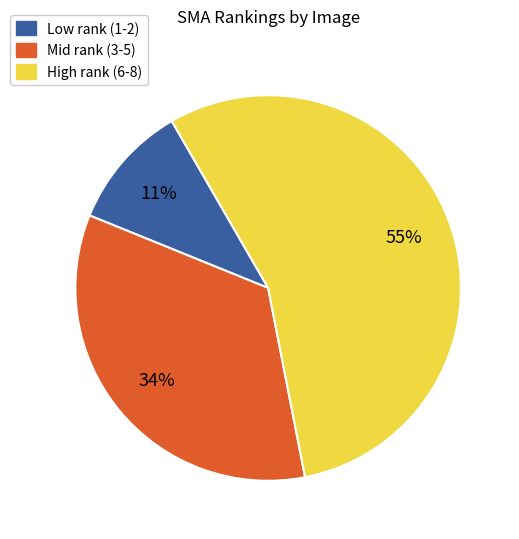

Which category accounts for the majority?

High rank (6-8)